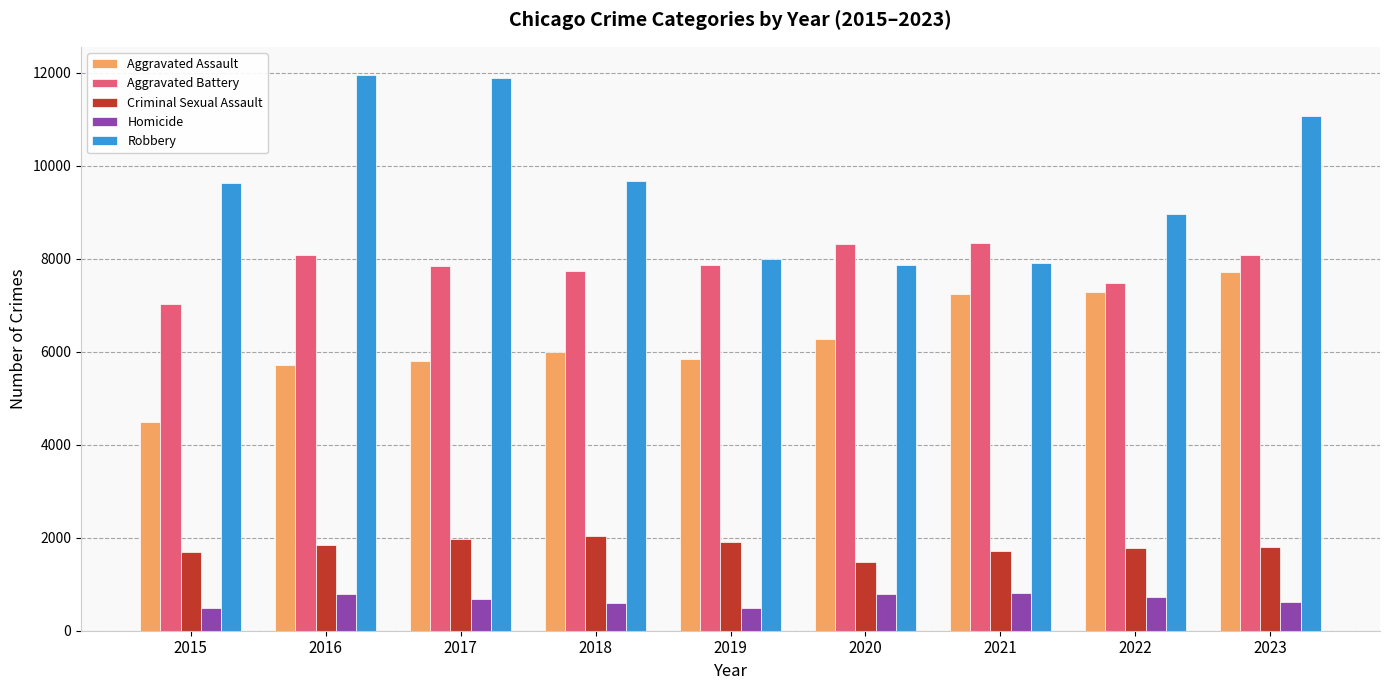

Is it true that Robbery equals 9638 at 2015?

True